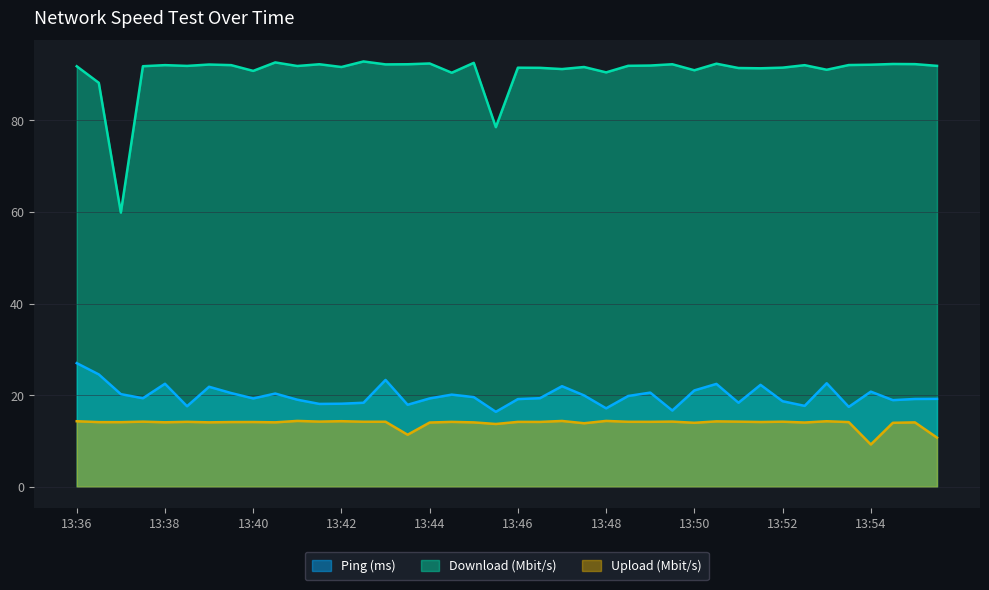

True or false: Download (Mbit/s) and Ping (ms) intersect in this chart.

False